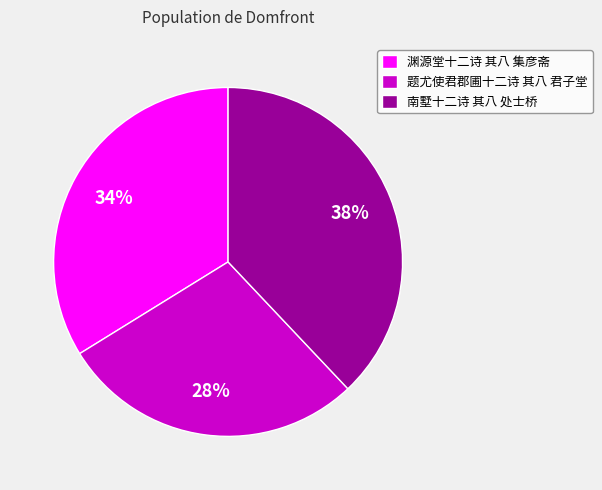

Which slice is the largest?

南墅十二诗 其八 处士桥